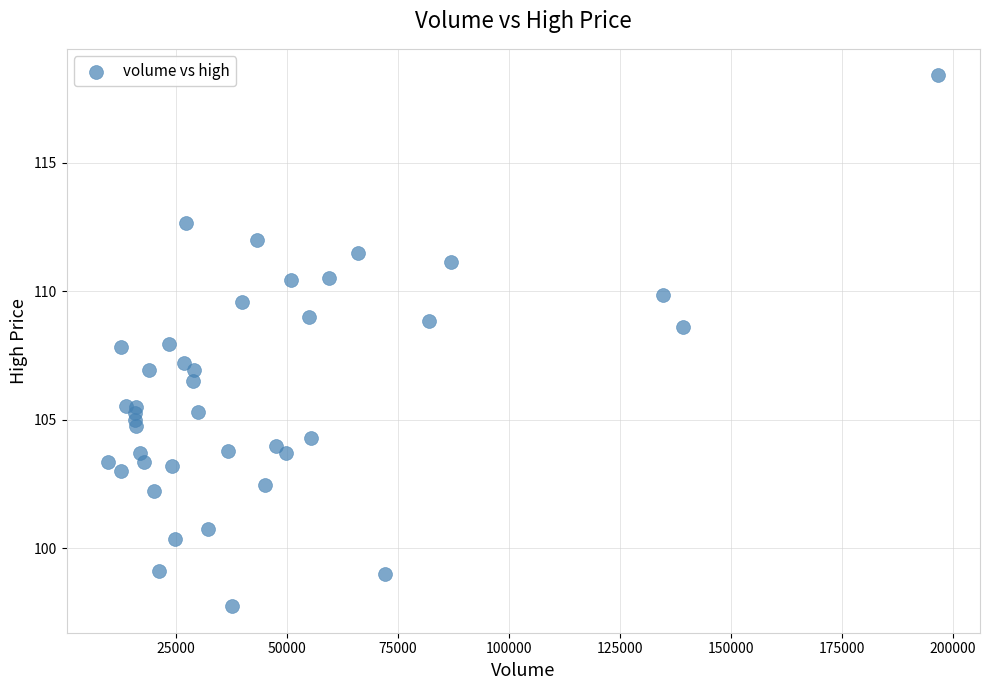

What is the range of X values (max minus min)?

186999.0